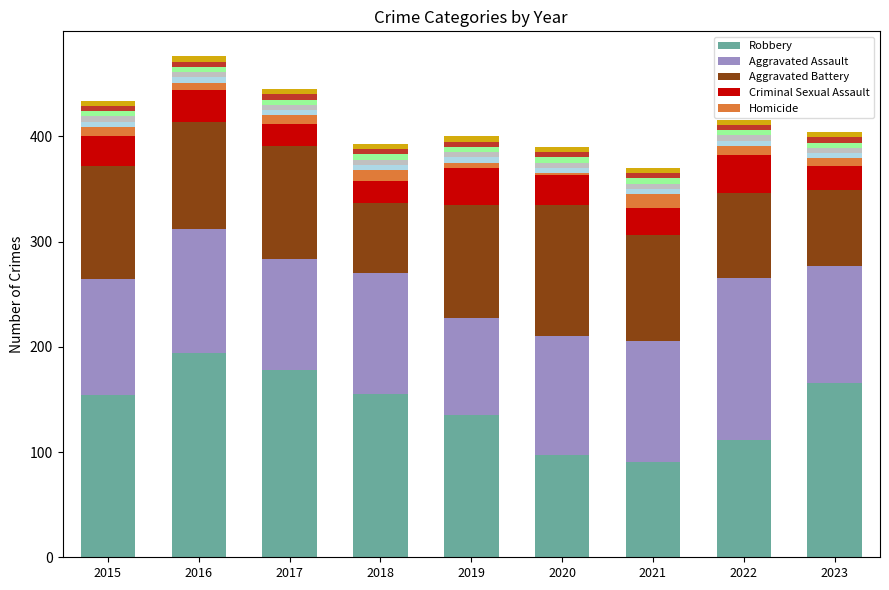

Is it true that Aggravated Assault equals 37 at 2020?

False